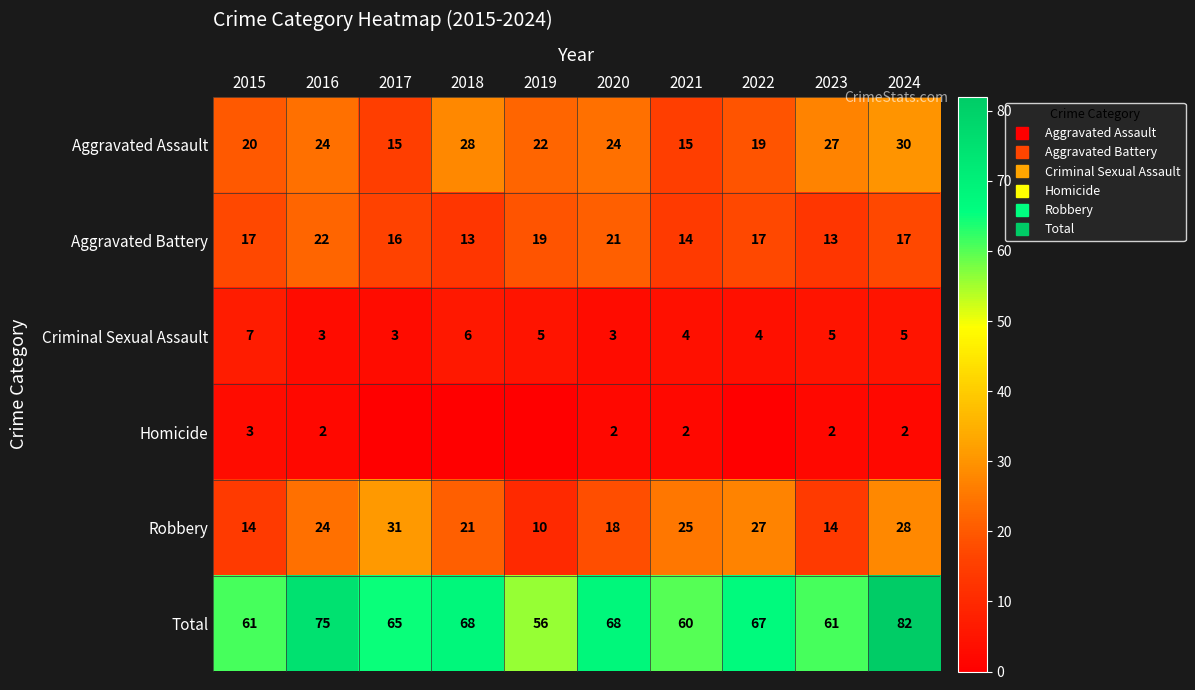

At which category is the sum across all series the highest?

2024